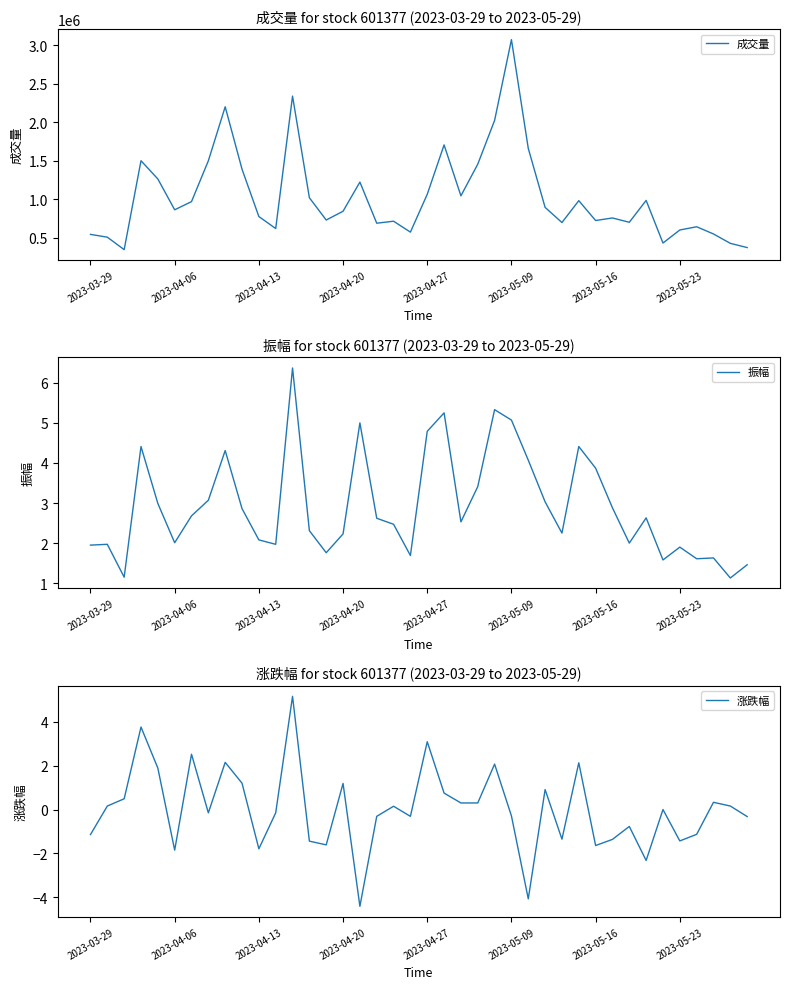

True or false: 涨跌幅 has more than 2 interior local peaks.

True